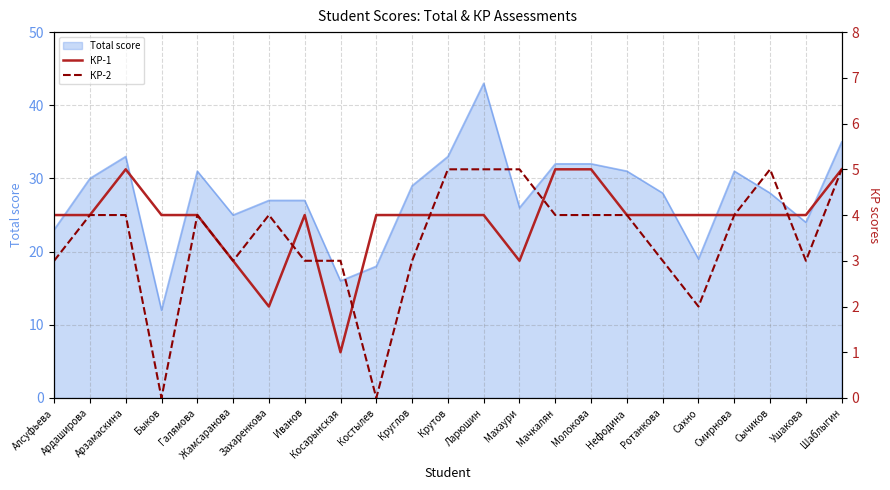

Where is the first local minimum for КР-1?

Захаренкова